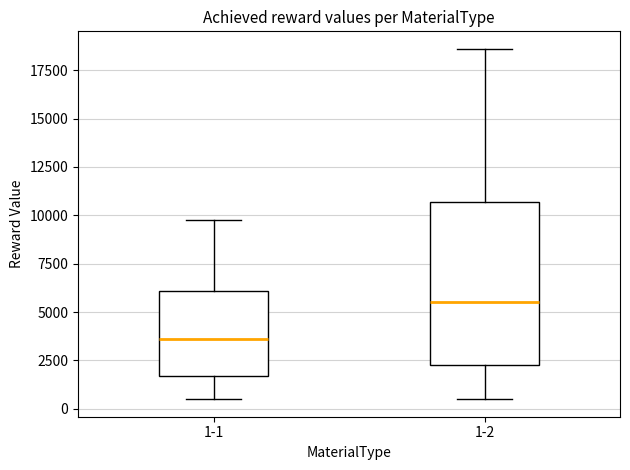

Which box's median line is the lowest?

1-1